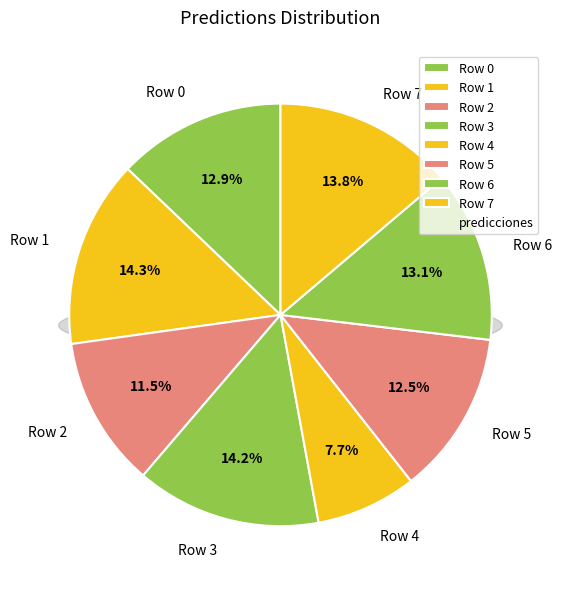

Combined, what portion of the pie is Row 3 and Row 5?

26.7%